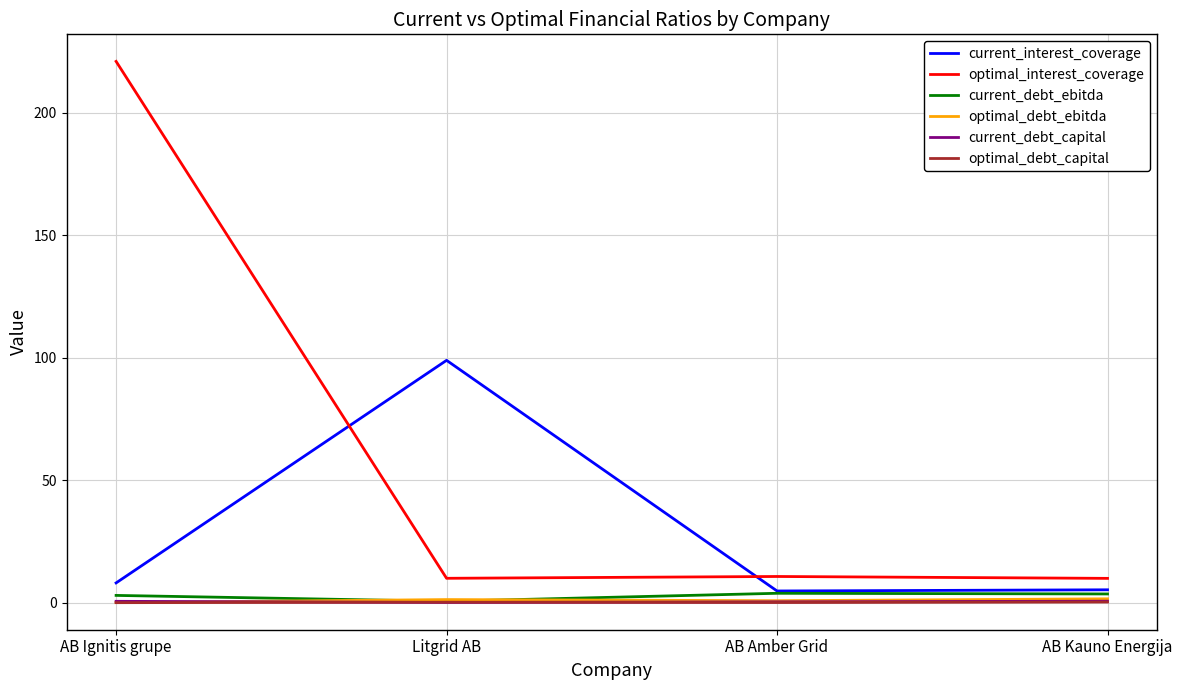

Which series has the largest total across all categories?

optimal_interest_coverage